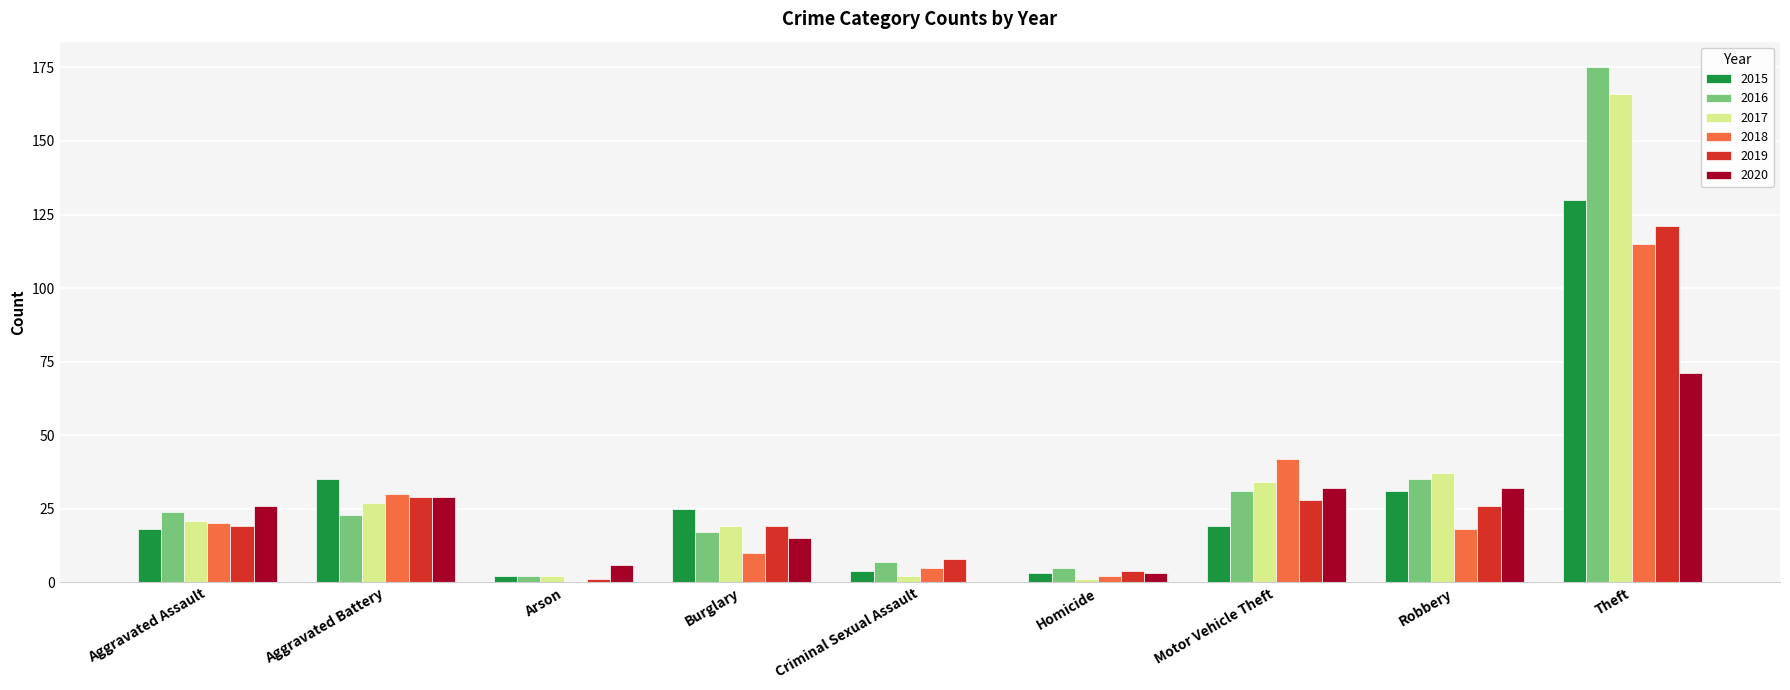

True or false: 2015 has a value of 2 at Arson.

True